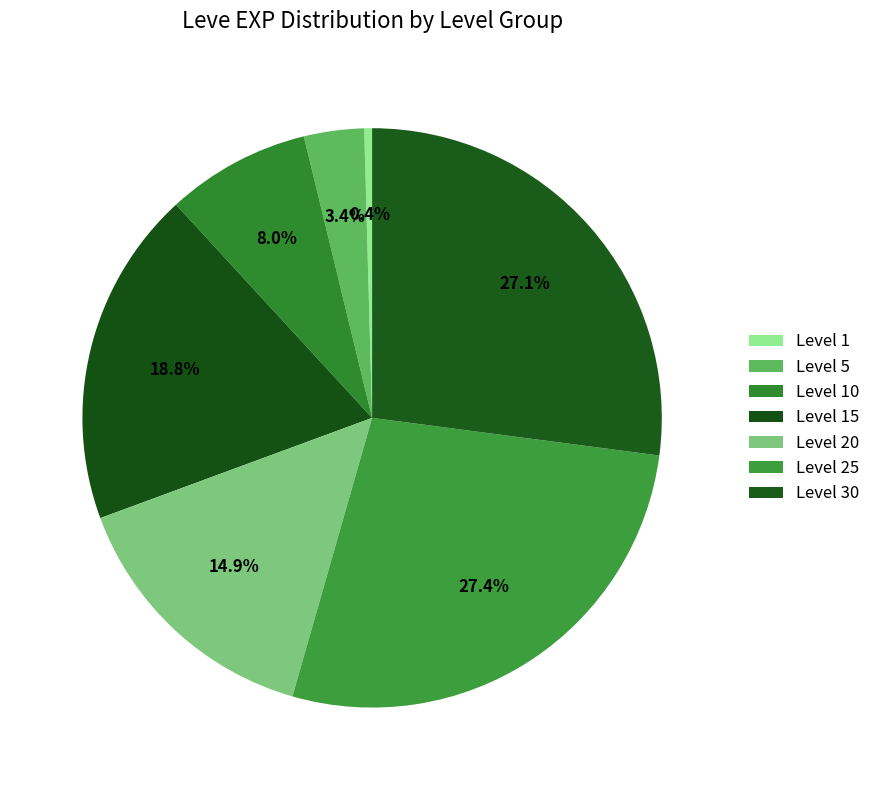

How many segments does this pie chart have?

7